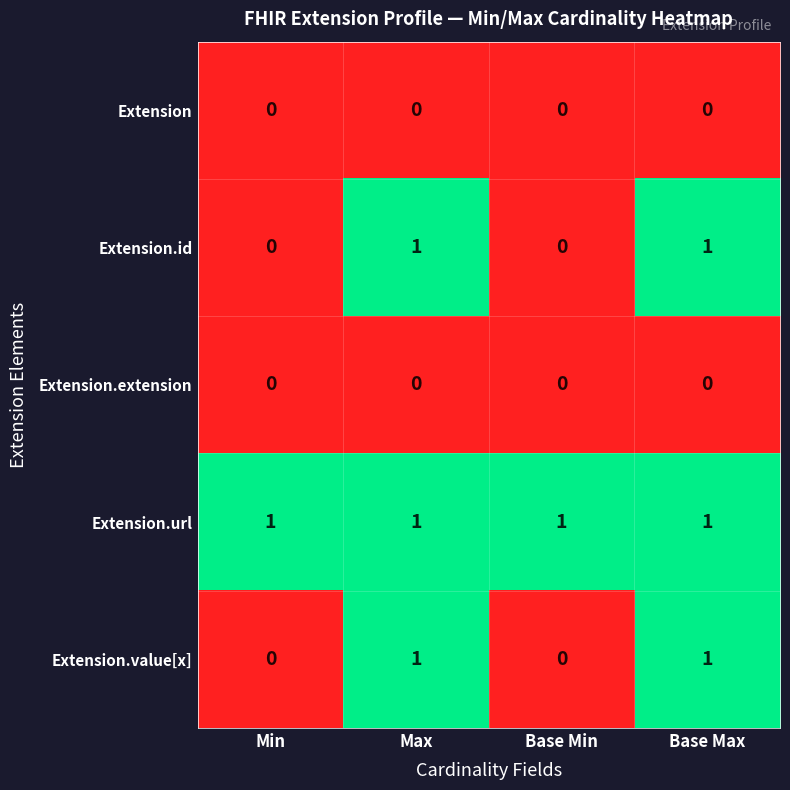

Is it true that Extension.extension equals 0 at Min?

True